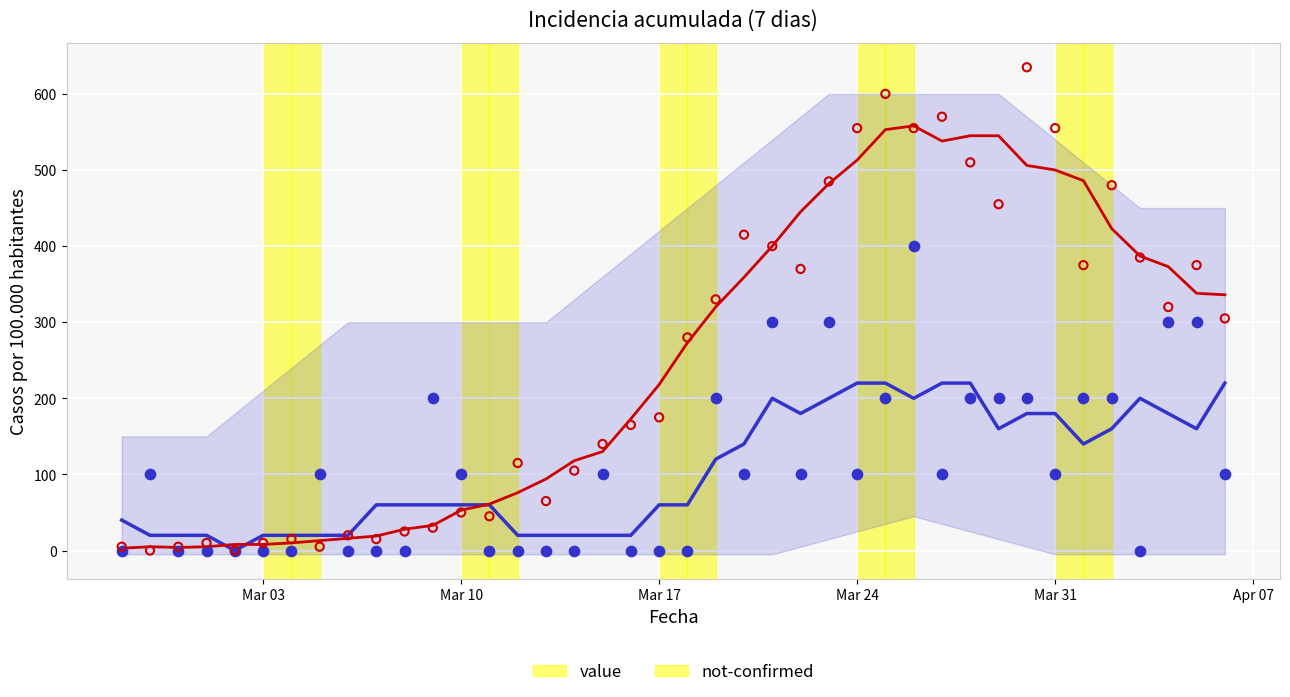

What are all the series names shown in the legend?

not-confirmed, value